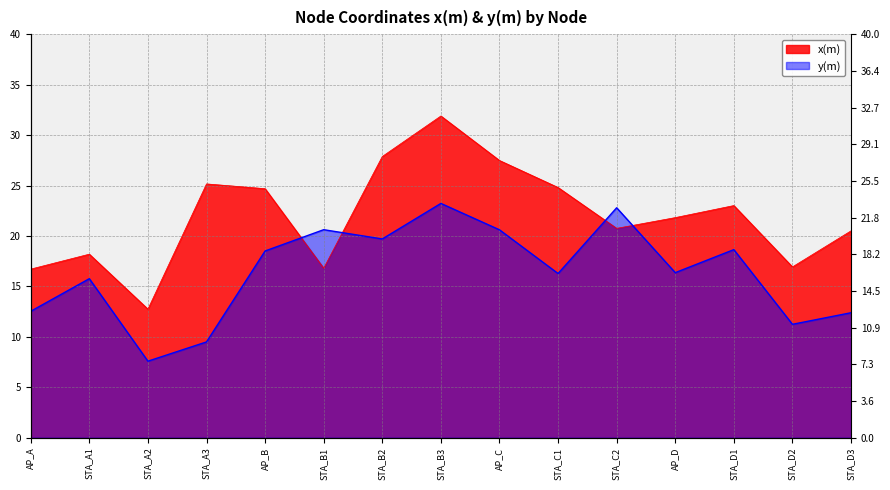

At STA_B2, list the series in order from largest to smallest.

x(m), y(m)